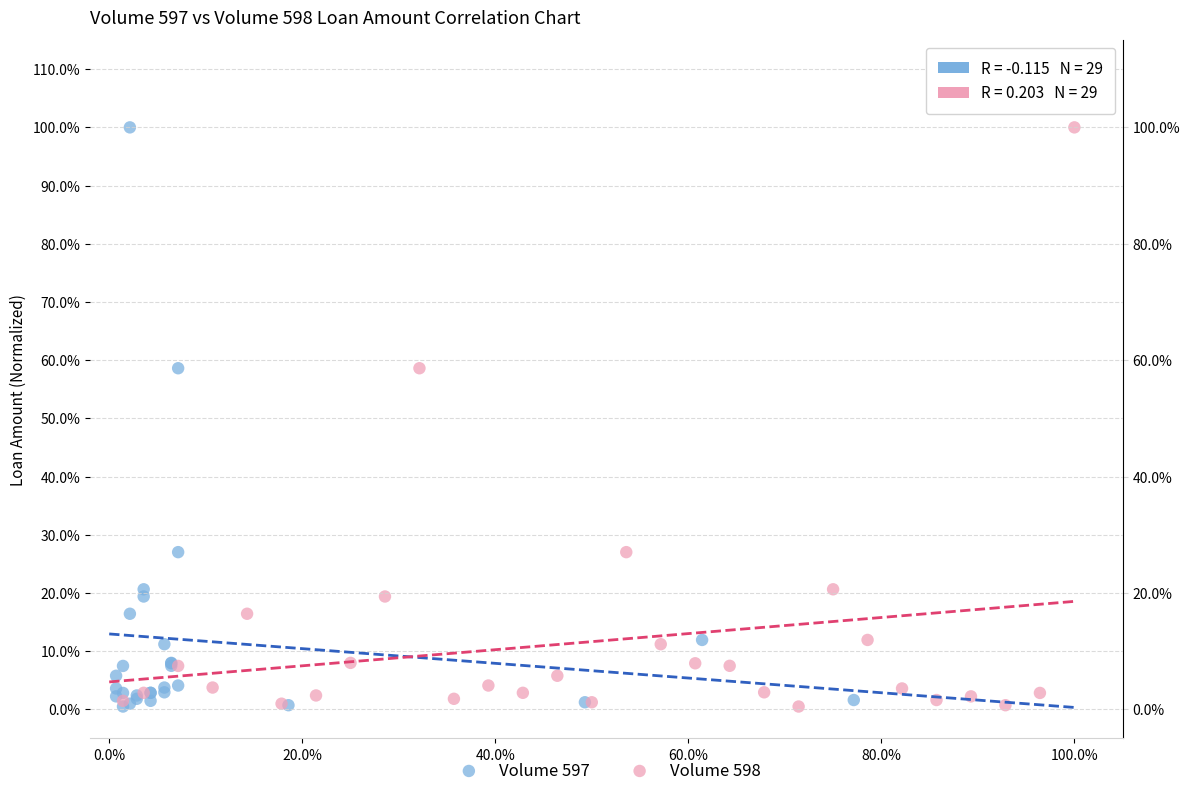

What are all the series names shown in the legend?

Volume 597, Volume 598